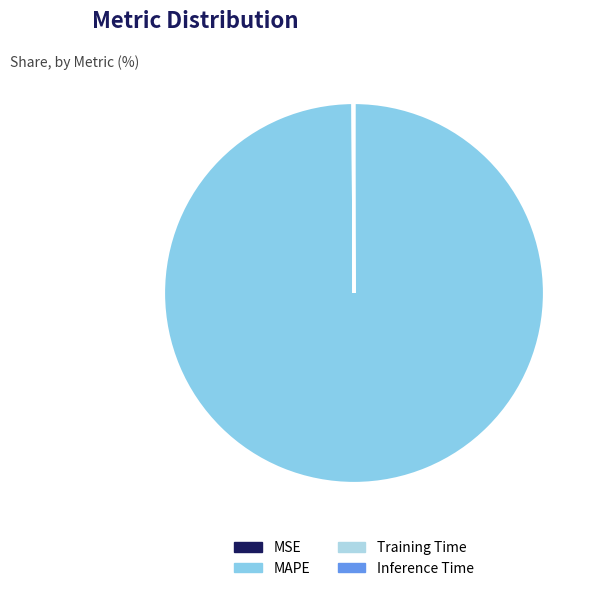

Rank the categories by value from lowest to highest.

MSE, Inference Time, Training Time, MAPE